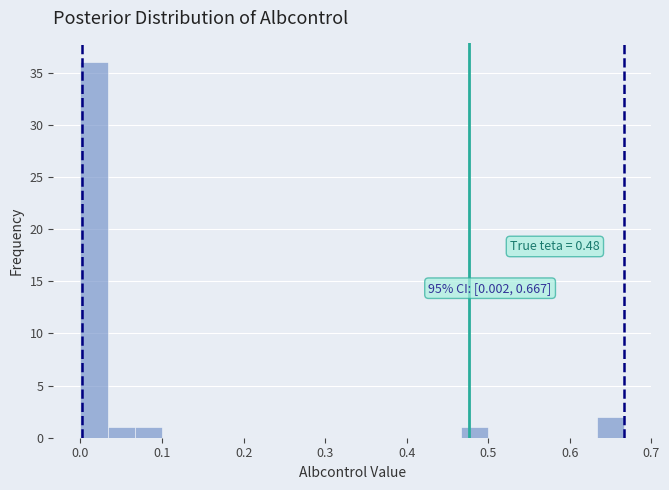

Around what value on the x-axis is the tallest bar? Give the approximate position of its centre, as read against the axis.

0.02